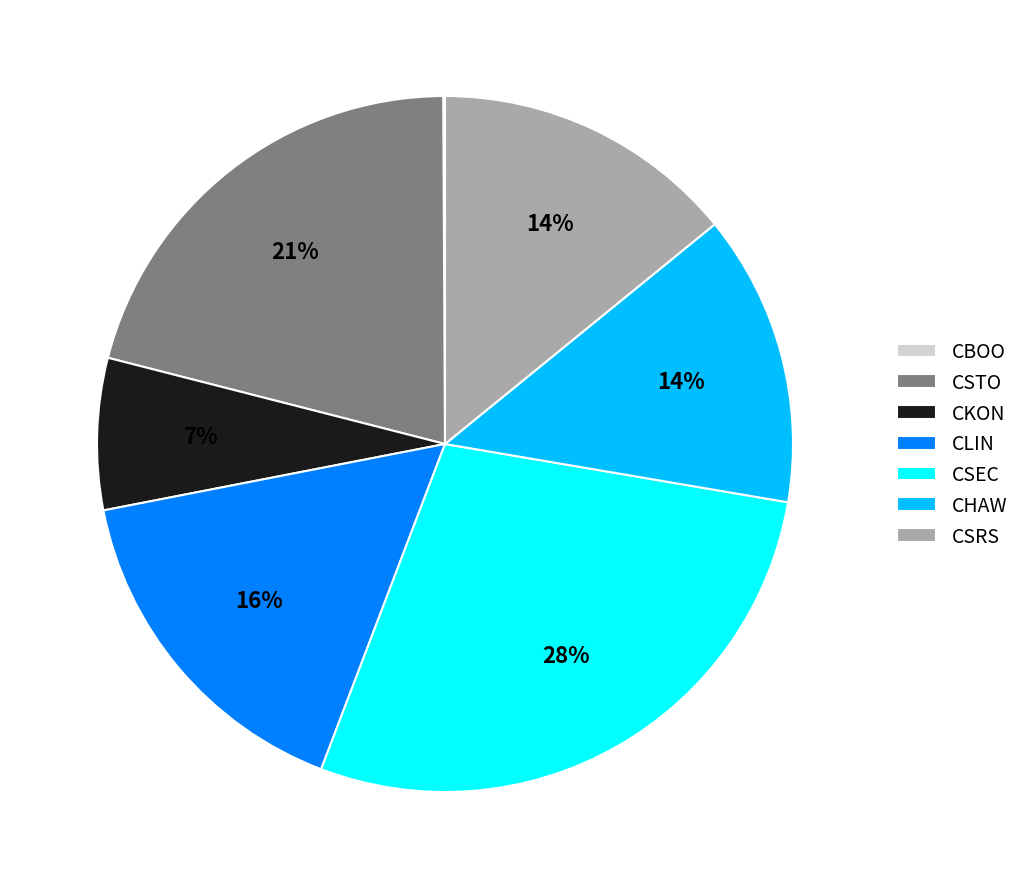

To the nearest percent, what is the difference between the largest and smallest slice percentages?

28%